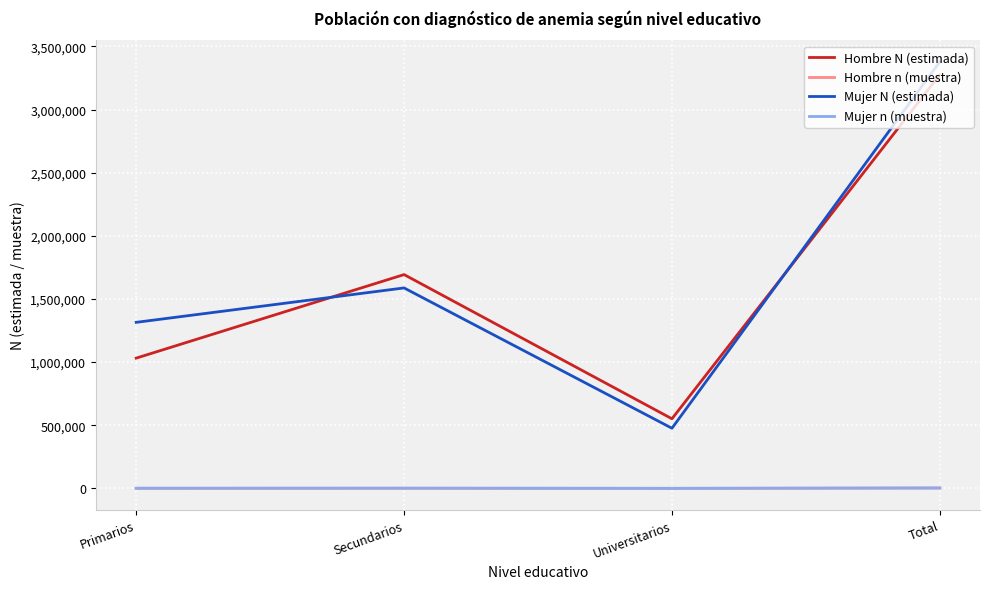

At which category is the sum across all series the highest?

Total